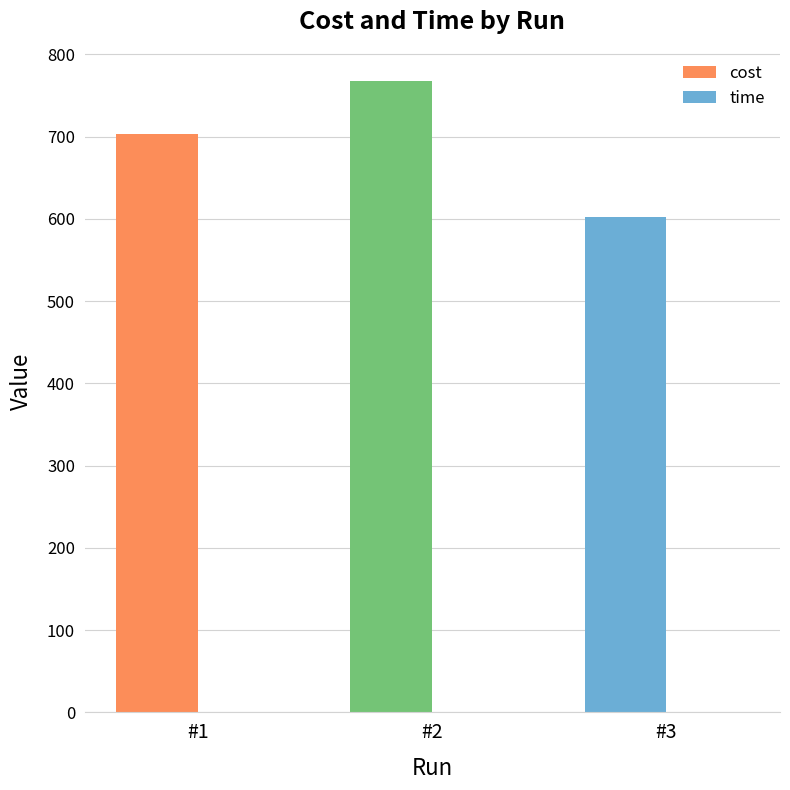

Reading right to left, what are all the values shown in this chart?

cost: #3=602.4	#2=767.2	#1=703.8
time: #3=0.5	#2=0.4	#1=0.5